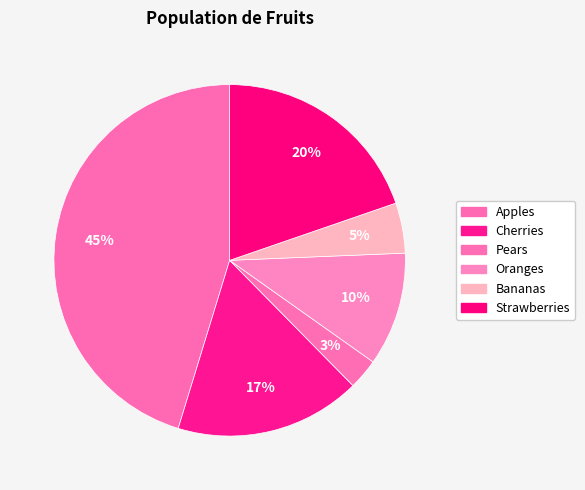

Is it true that Cherries is 30% of the pie?

False